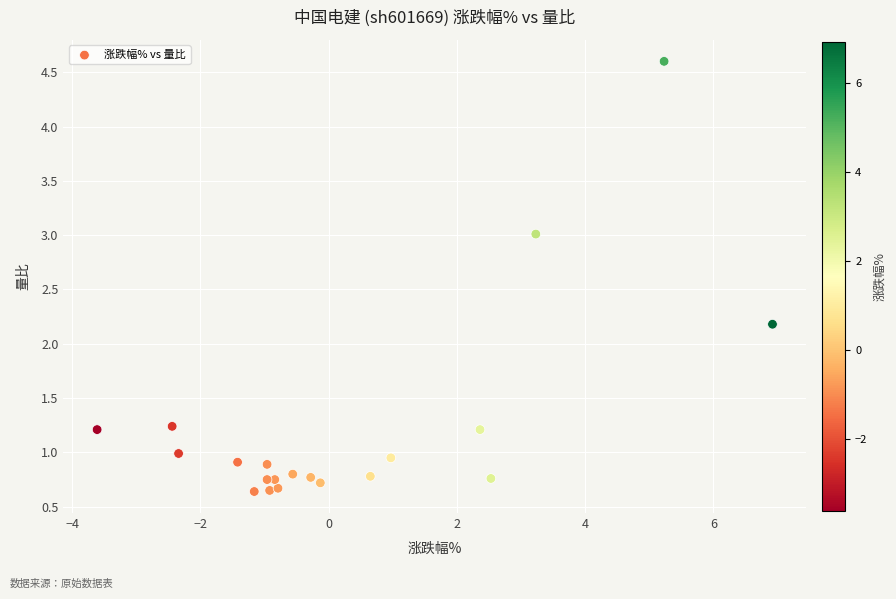

What Y value in the scatter plot is closest to 2?

2.2